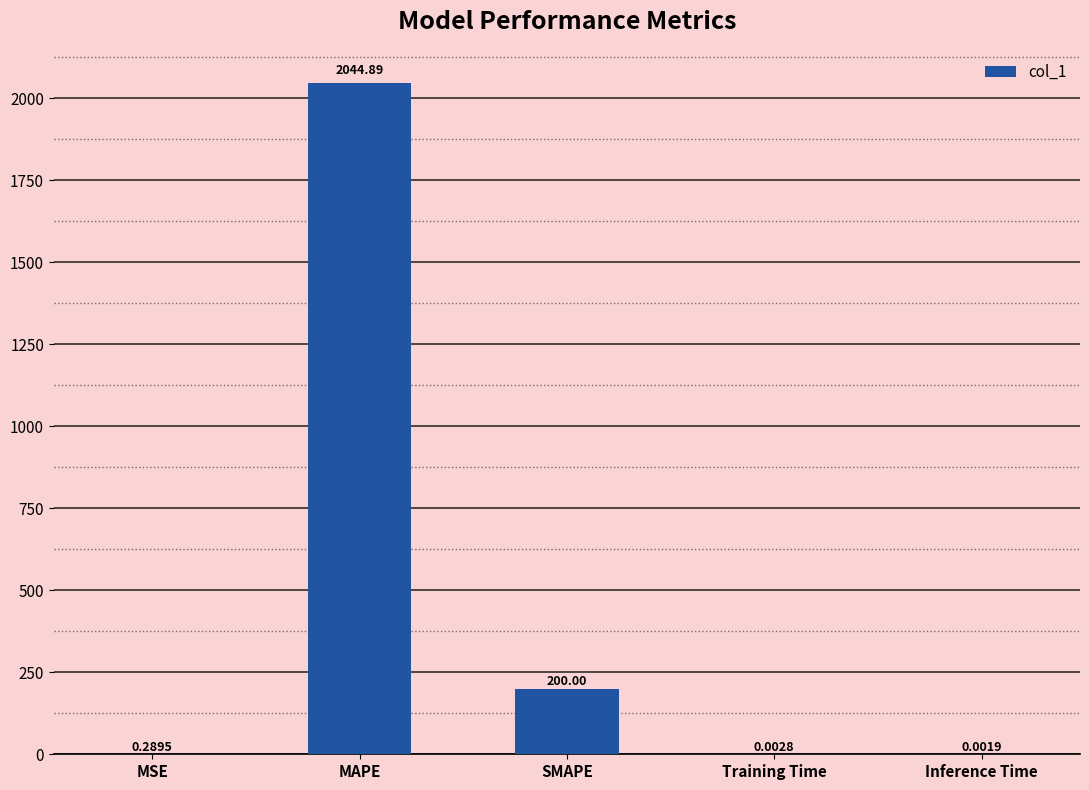

Which label corresponds to the largest value in the chart?

MAPE